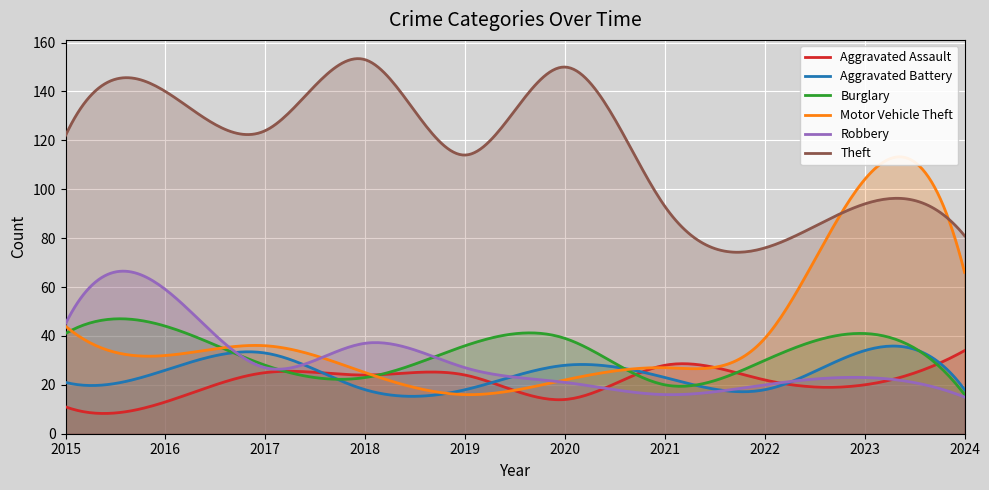

The value of Burglary at 2020 is 23. True or false?

False